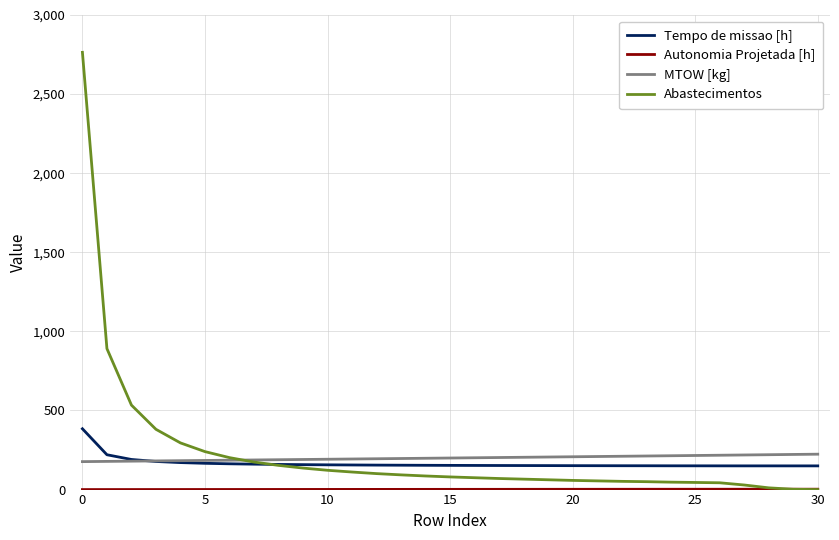

What is the maximum value for Abastecimentos?

2764.0